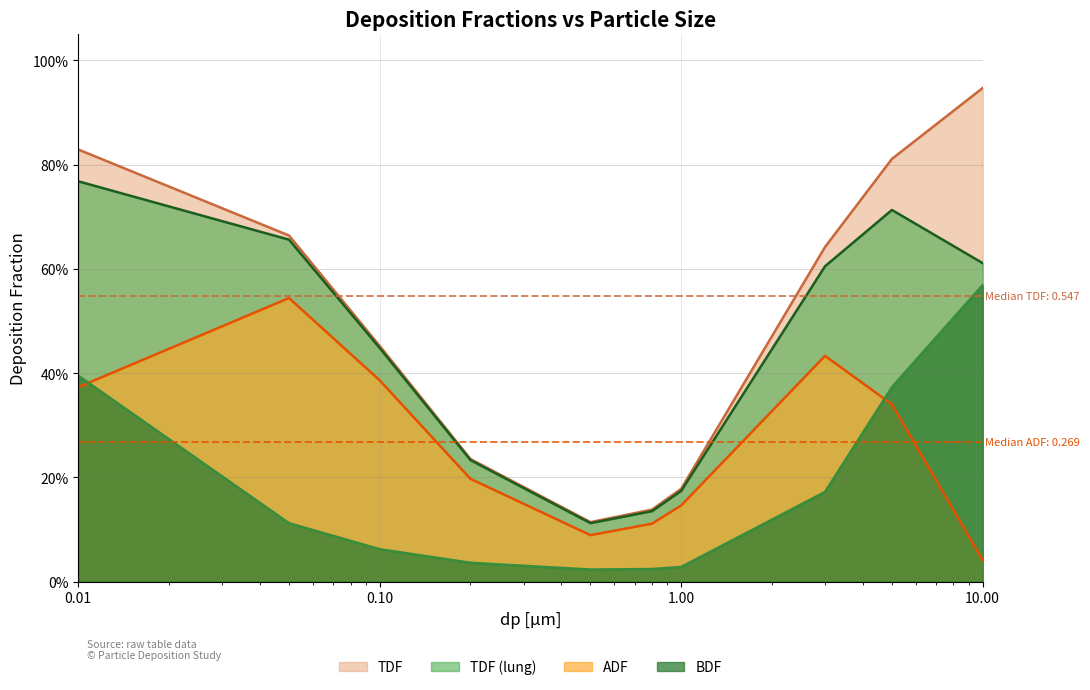

What are all the series names shown in the legend?

TDF, TDF (lung), ADF, BDF